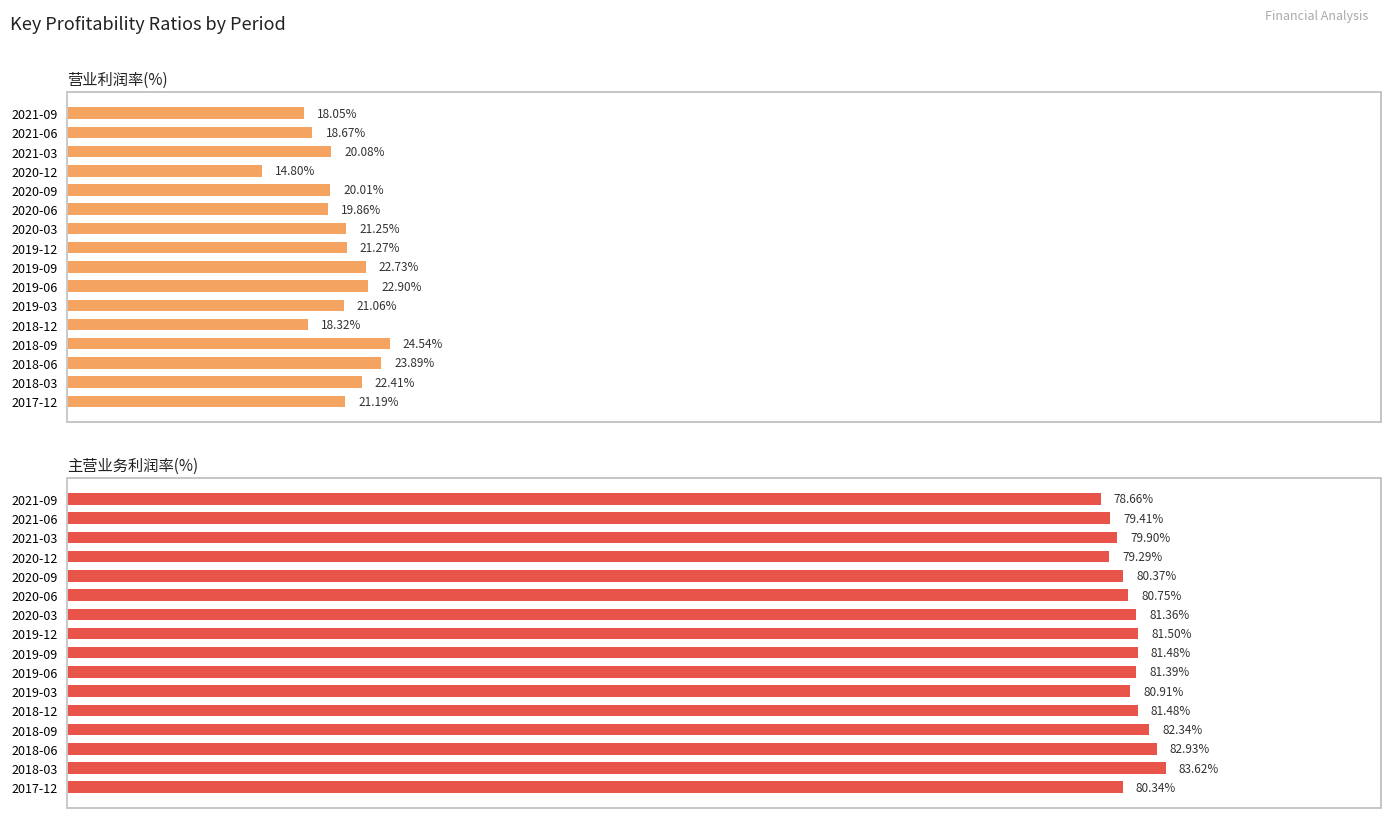

Reading right to left, transcribe all the data shown in this chart.

营业利润率(%): 21.2	22.4	23.9	24.5	18.3	21.1	22.9	22.7	21.3	21.3	19.9	20.0	14.8	20.1	18.7	18.0
主营业务利润率(%): 80.3	83.6	82.9	82.3	81.5	80.9	81.4	81.5	81.5	81.4	80.8	80.4	79.3	79.9	79.4	78.7